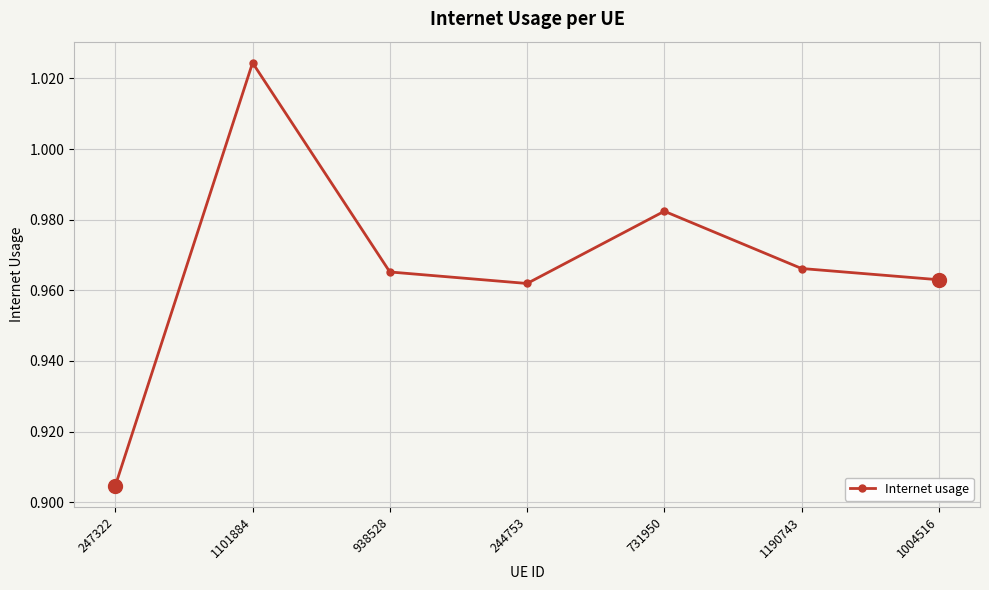

At which category does the chart reach its minimum across all series?

247322